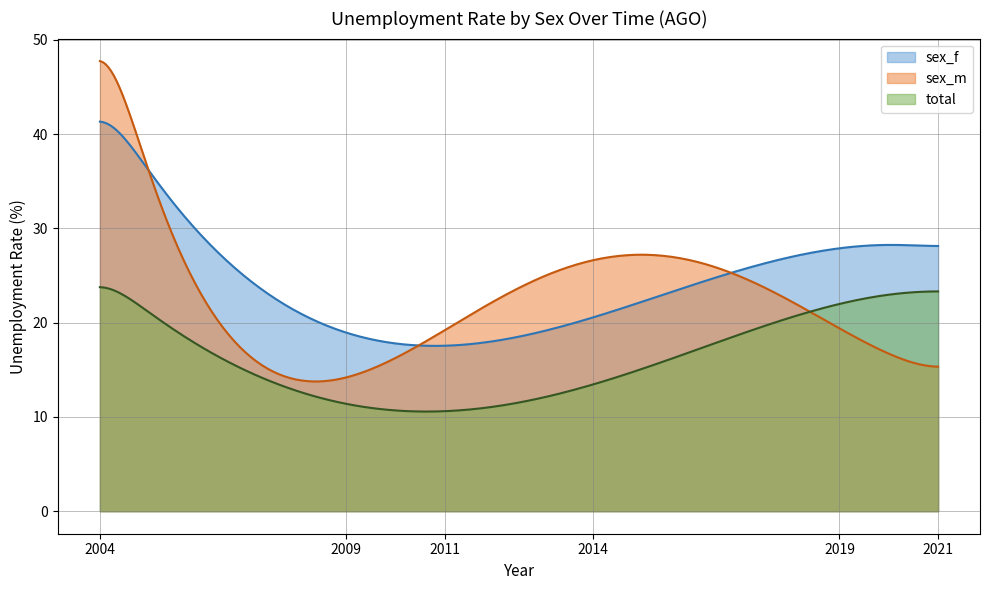

In sex_f, how many points are higher than both neighbors (excluding endpoints)?

1